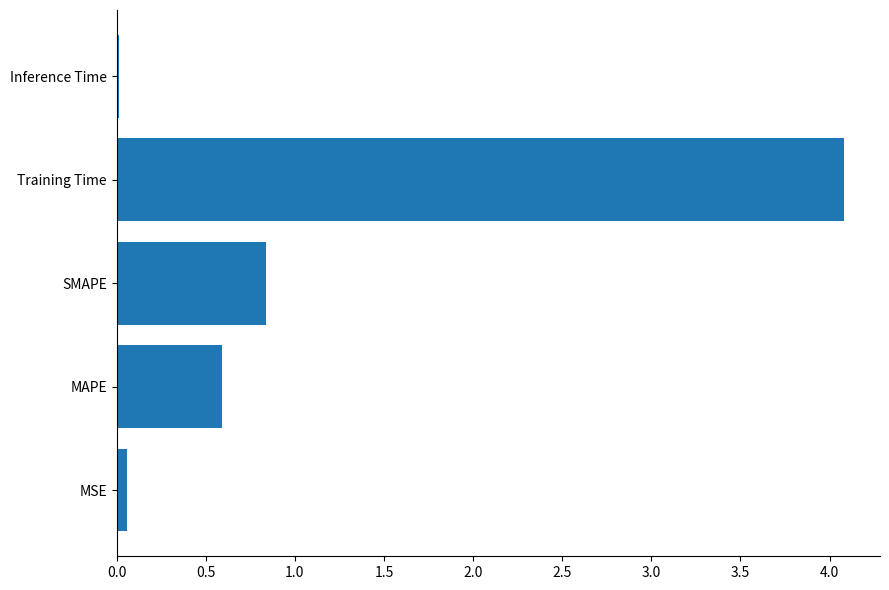

Which has a higher value, Inference Time or MAPE?

MAPE